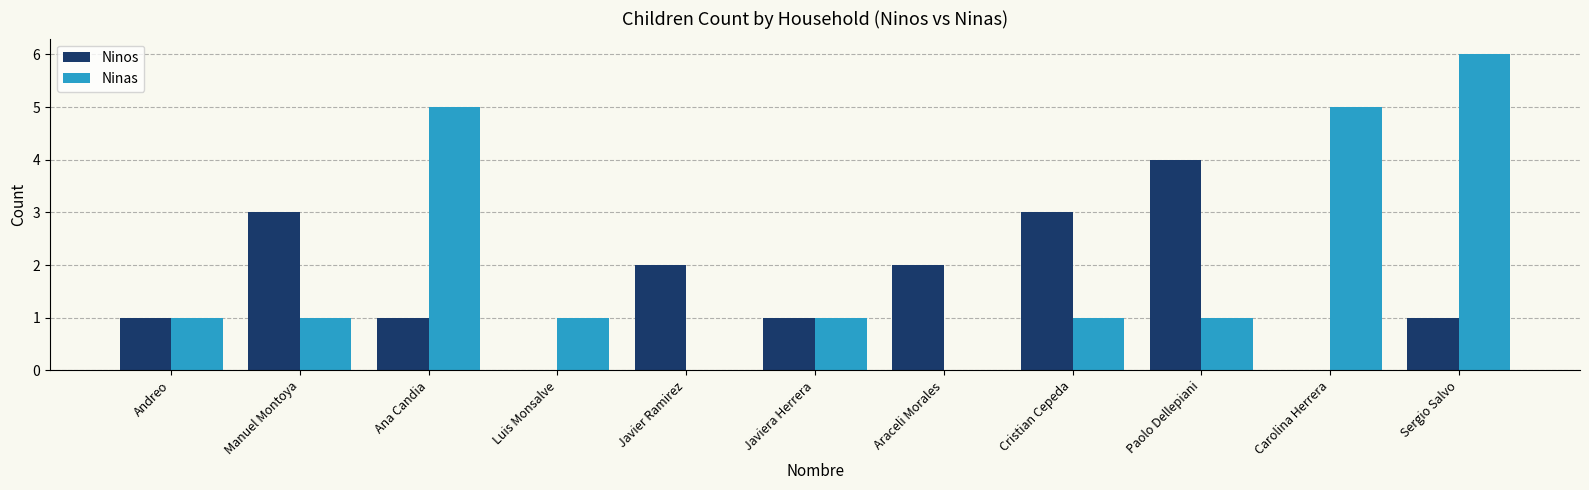

True or false: Ninos has a value of 0 at Andreo.

False